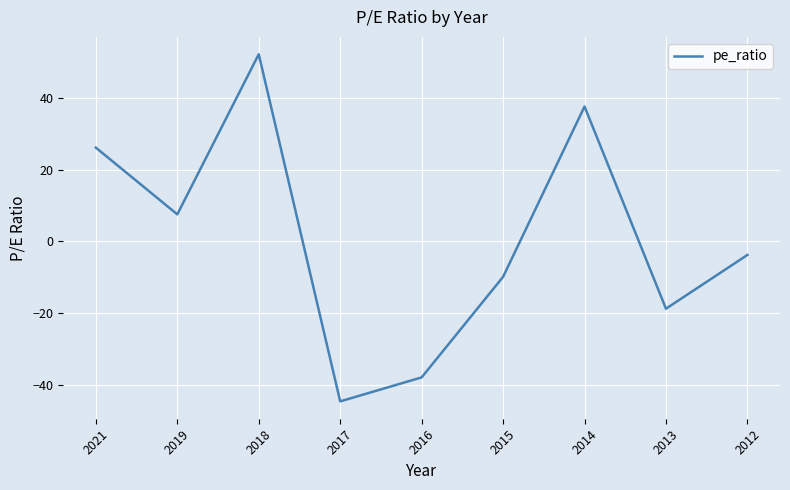

How many categories are shown in the chart?

9